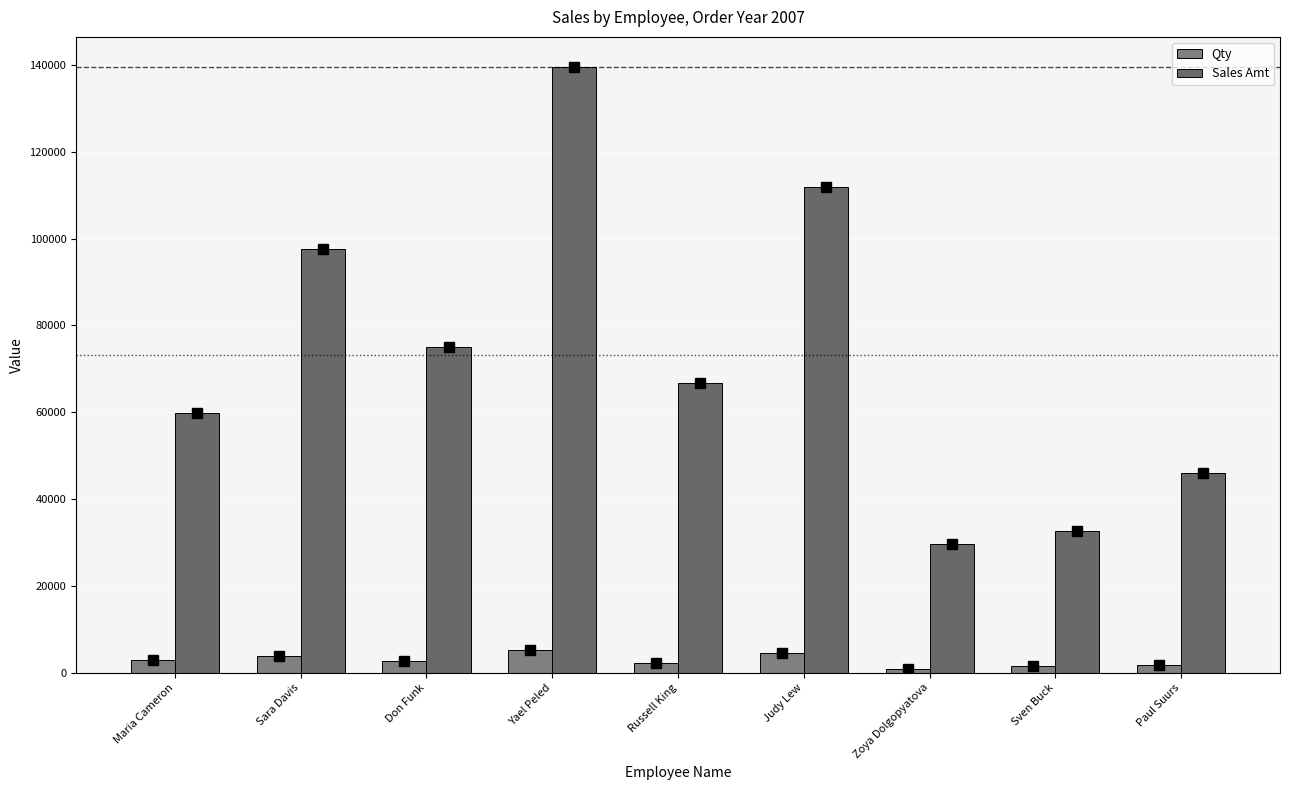

What is the maximum value shown in the chart?

139477.7